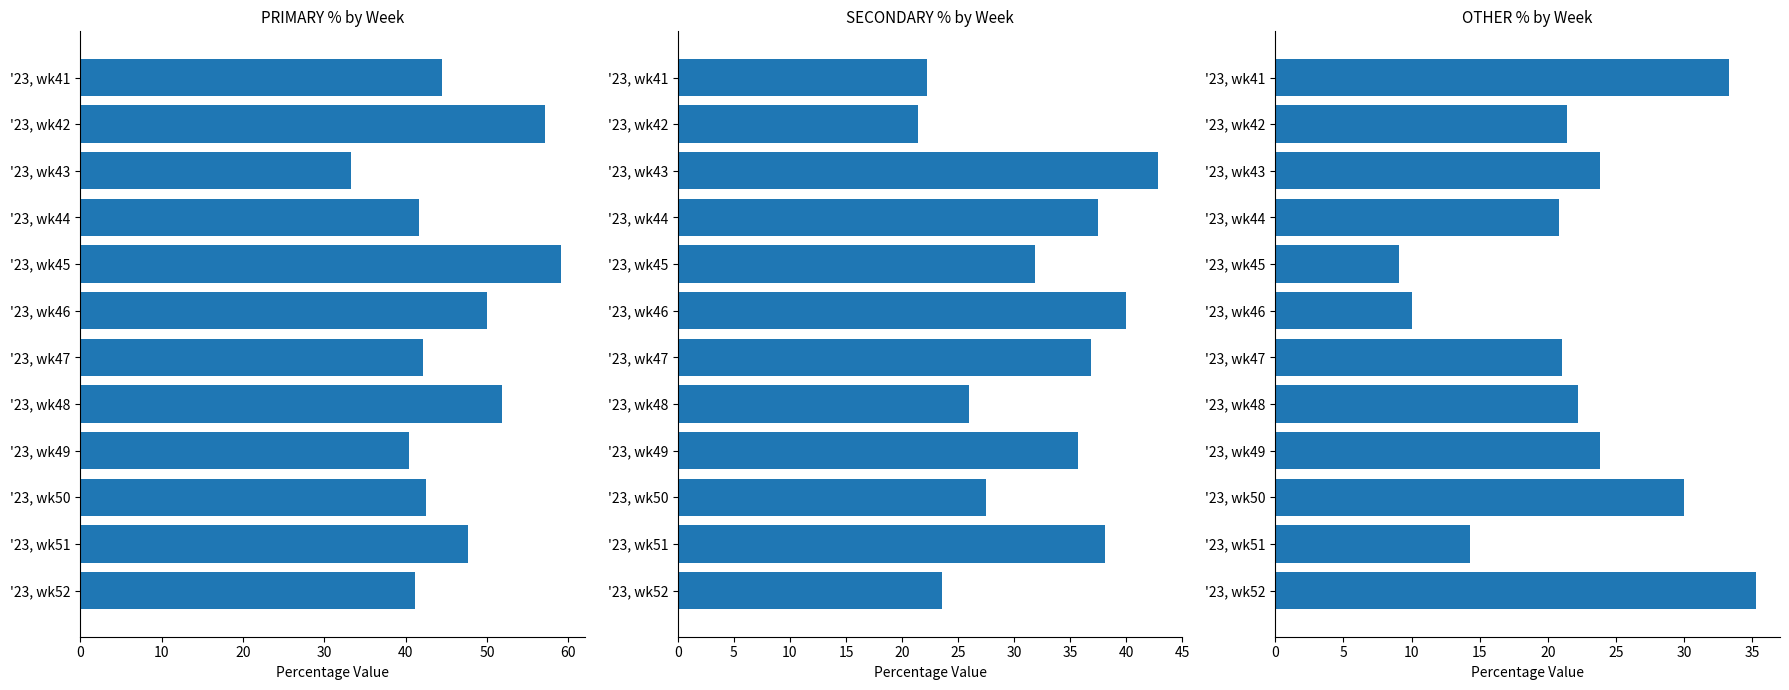

How many data points in SECONDARY % by Week are less than 35?

6